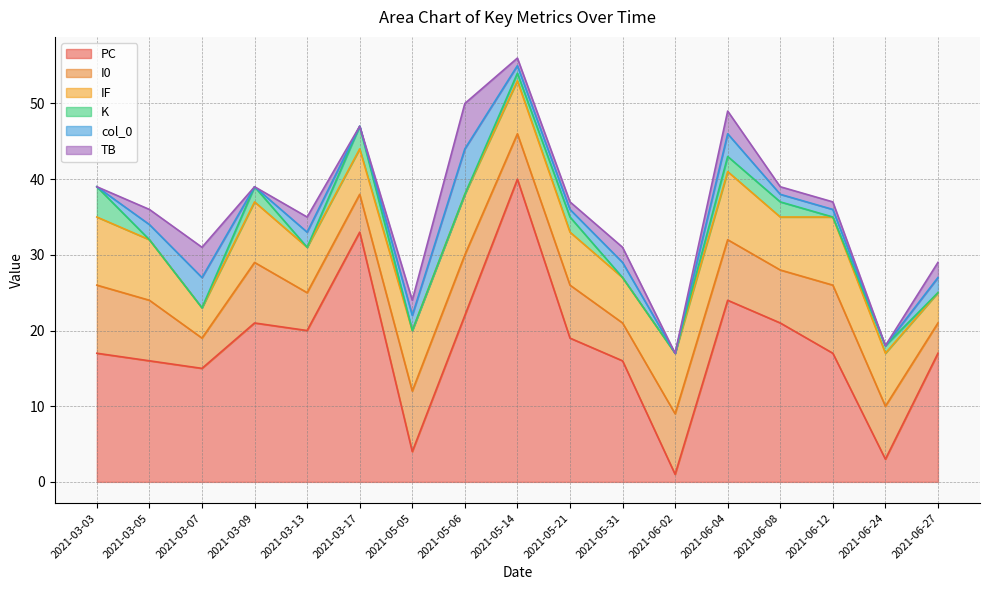

What is the label of the 5th point from the right?

2021-06-04